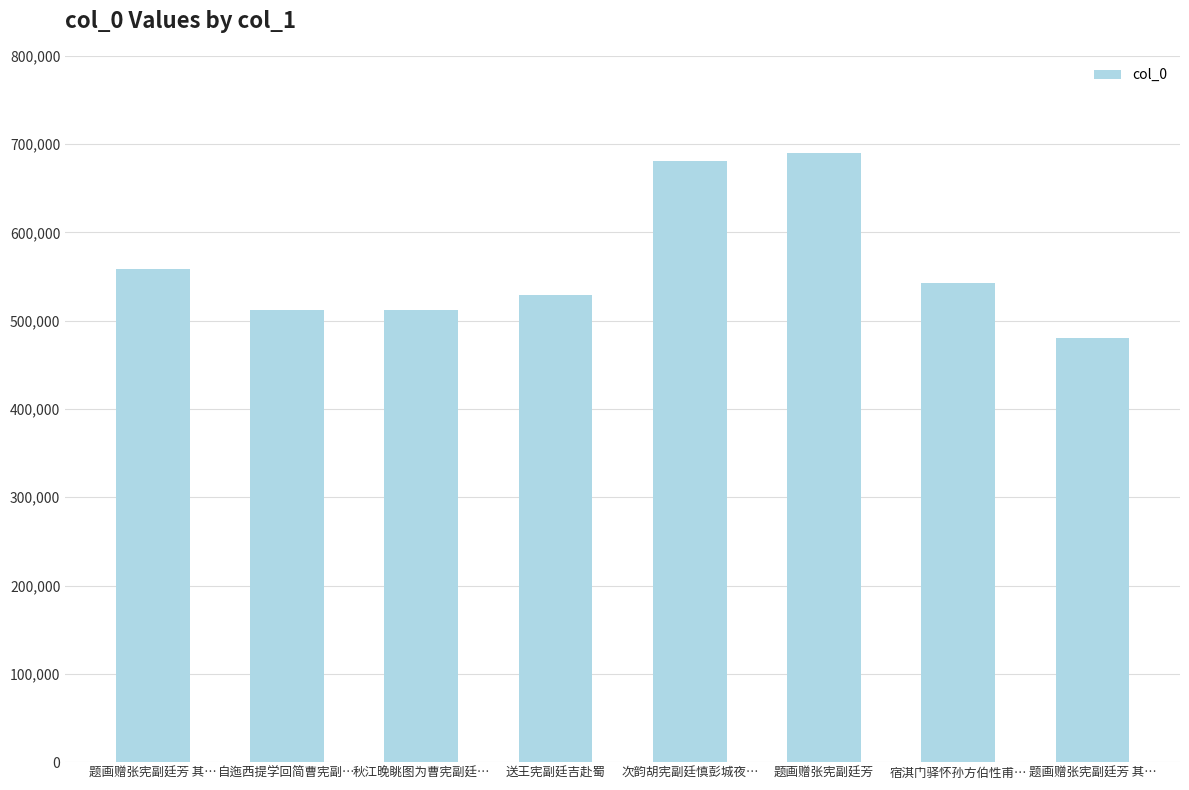

Where is the data nearest to the value 585132?

题画赠张宪副廷芳 其…